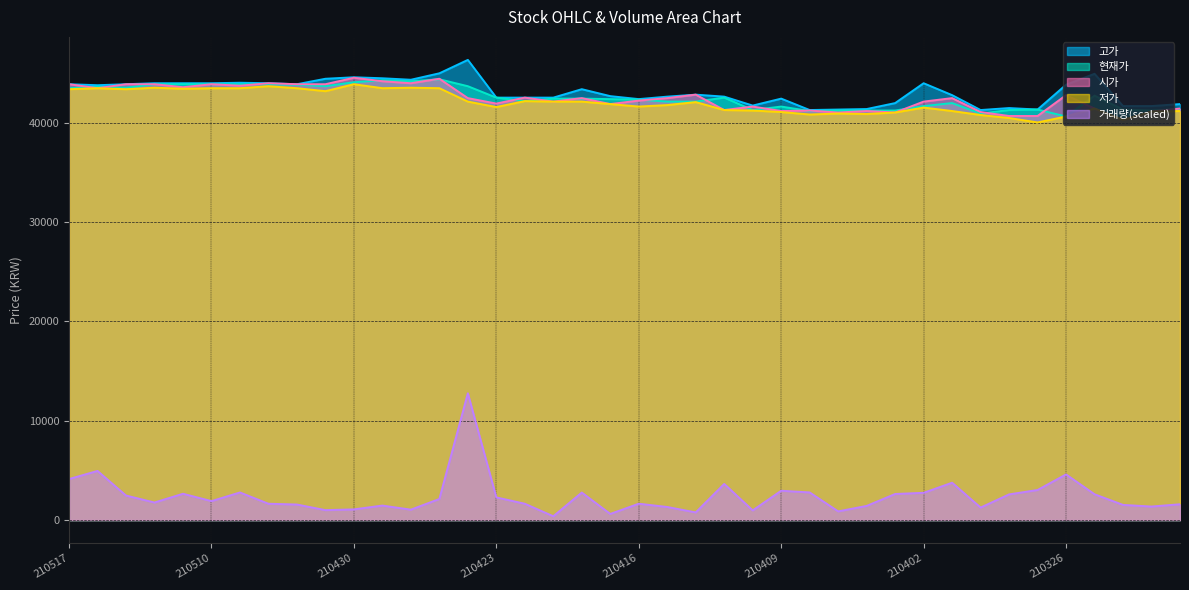

In 고가, how many points are lower than both neighbors (excluding endpoints)?

8